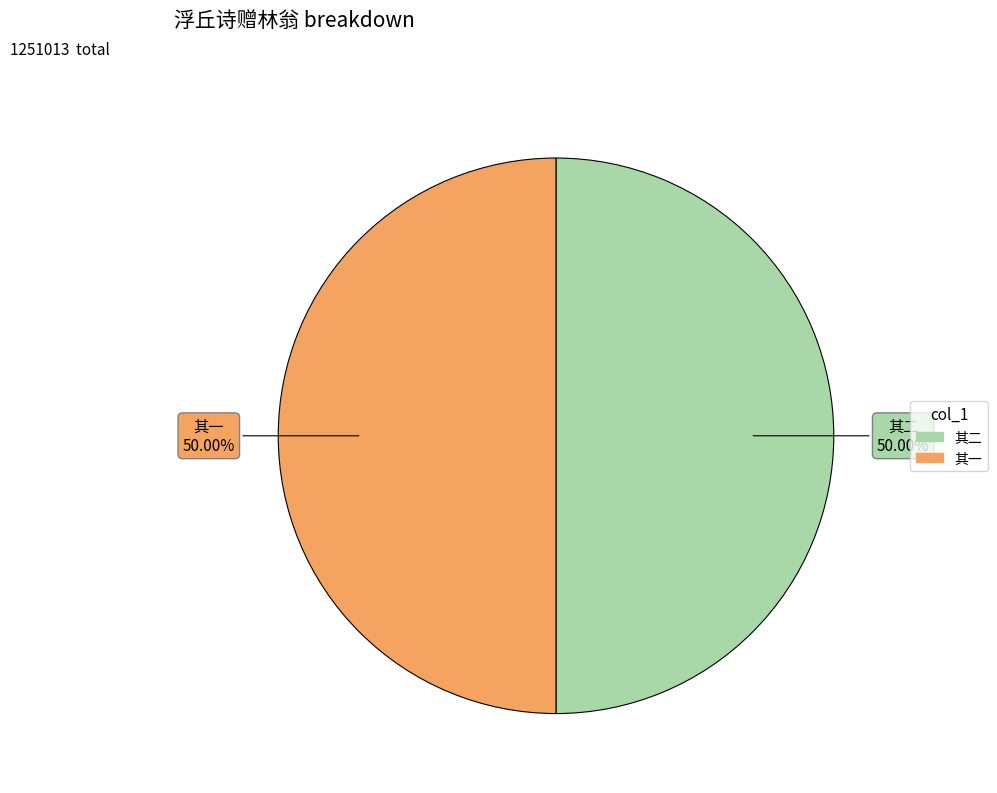

Count the number of slices in the pie.

2